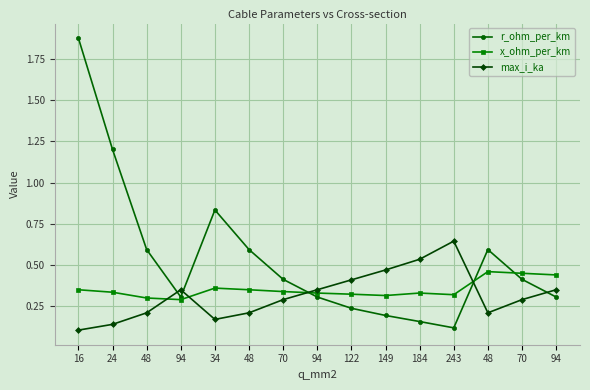

True or false: x_ohm_per_km and max_i_ka intersect in this chart.

True